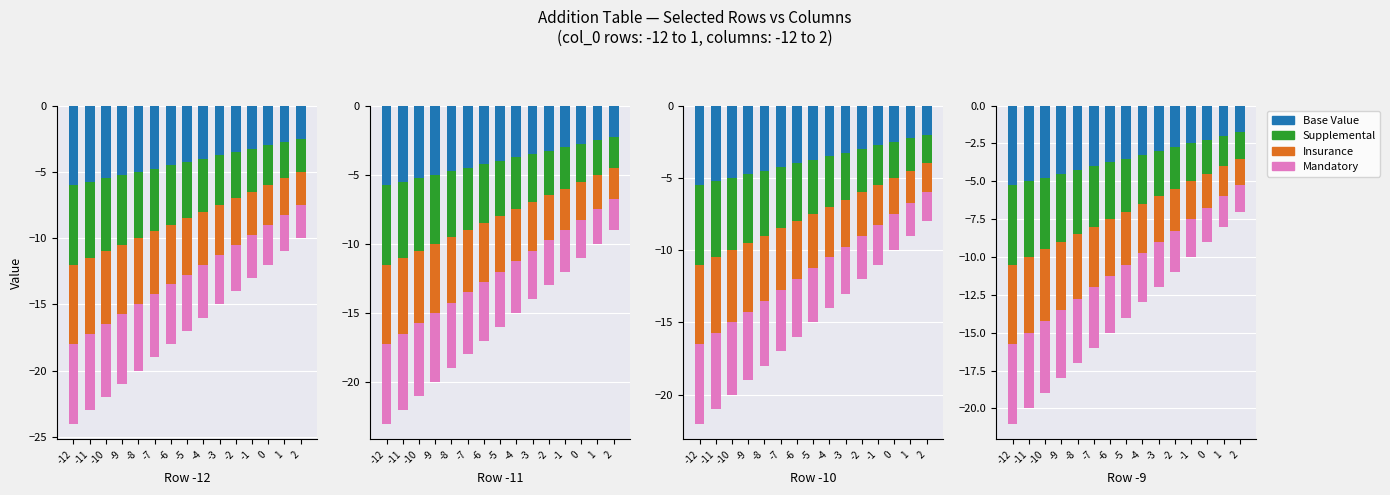

What is the sum of the col_-9 values at -6 and -8?

-9.5